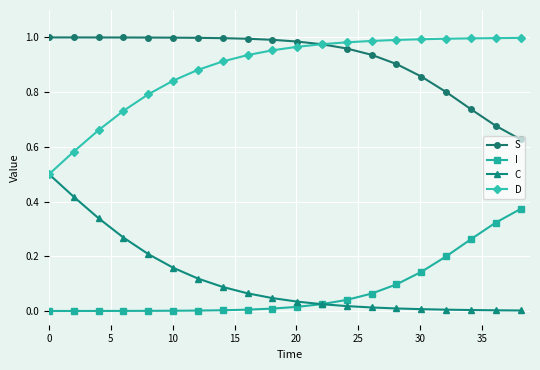

True or false: C and S cross at least once.

False